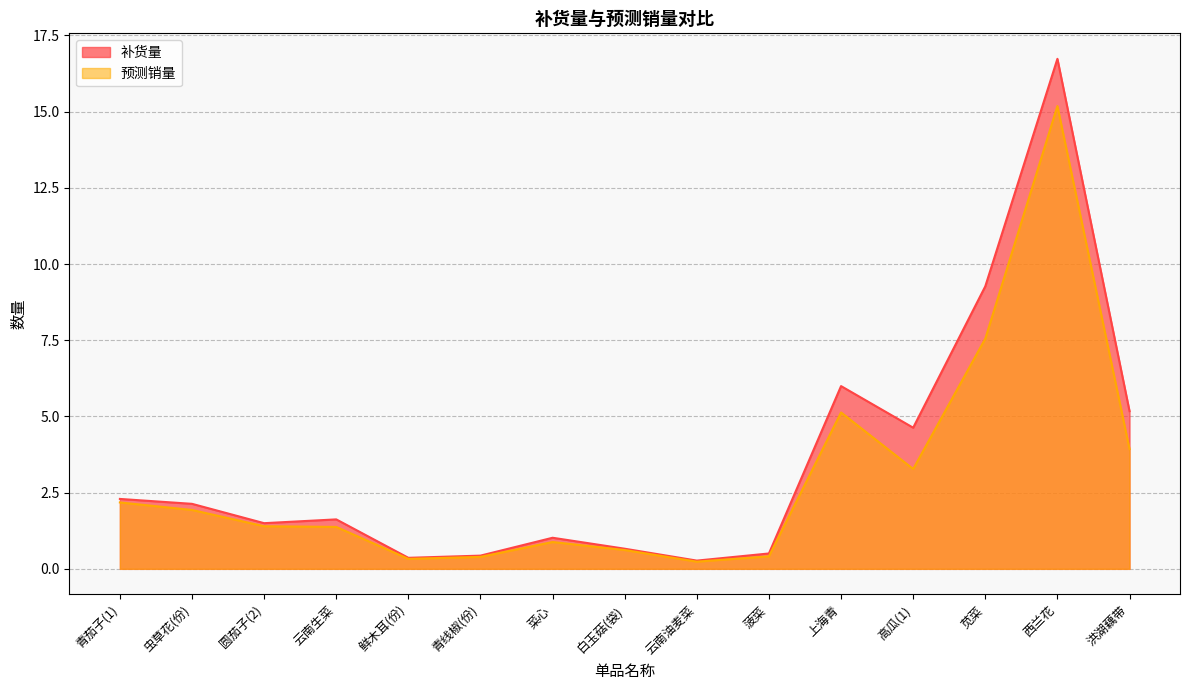

List the labels in order of 补货量 value, smallest first.

云南油麦菜, 鲜木耳(份), 青线椒(份), 菠菜, 白玉菇(袋), 菜心, 圆茄子(2), 云南生菜, 虫草花(份), 青茄子(1), 高瓜(1), 洪湖藕带, 上海青, 苋菜, 西兰花